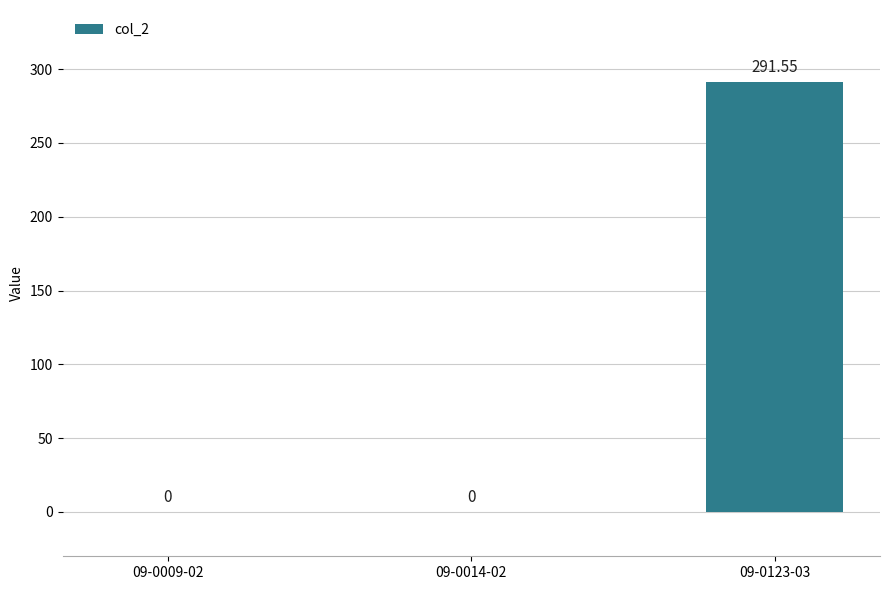

Is it true that the value at 09-0009-02 is 0.0?

True